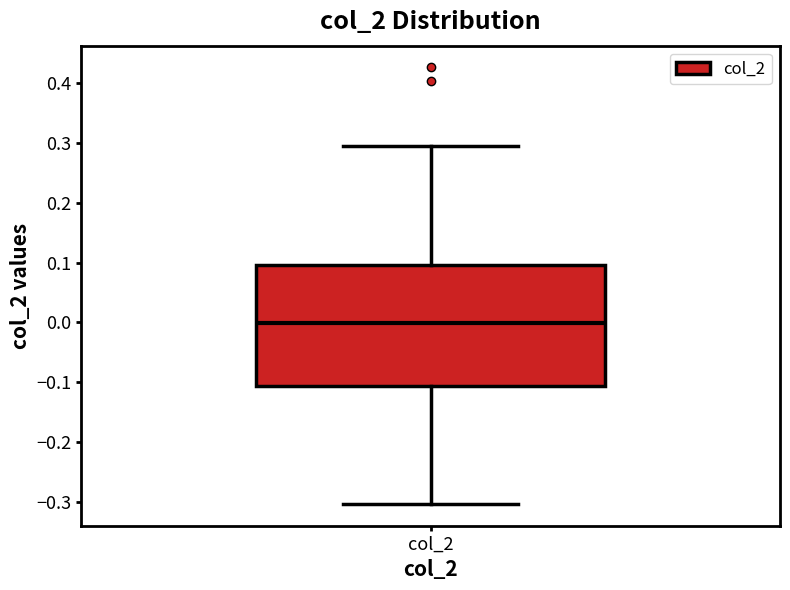

Read this box plot against the y-axis: the position of the median line, the range covered by the box, and the ends of both whiskers. The values are not printed on the chart, so give them approximately, as read against the axis.

median 0.00, box -0.11 to 0.10, whiskers -0.30 to 0.30